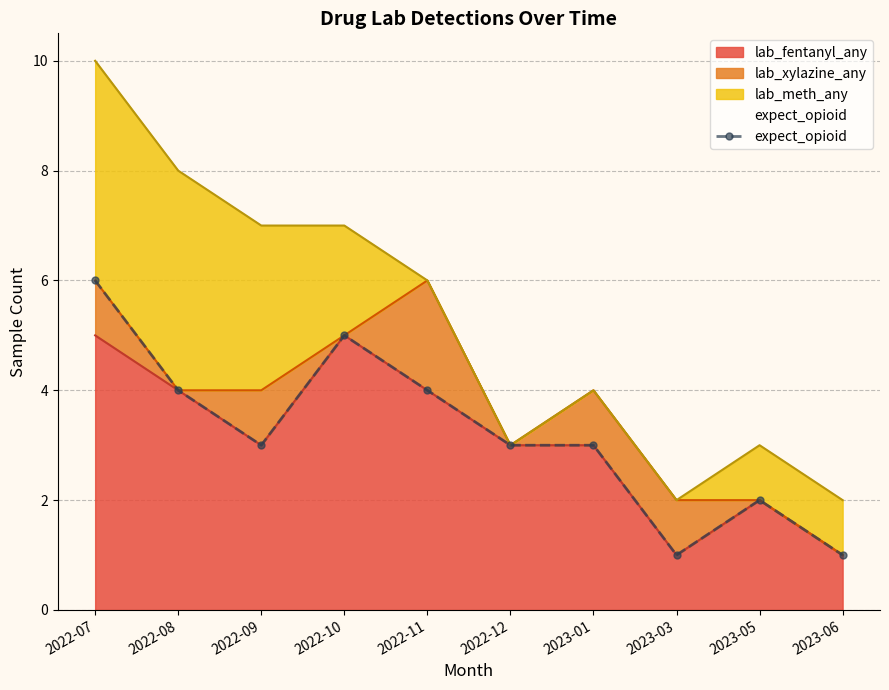

What is the label of the 7th point from the left?

2023-01